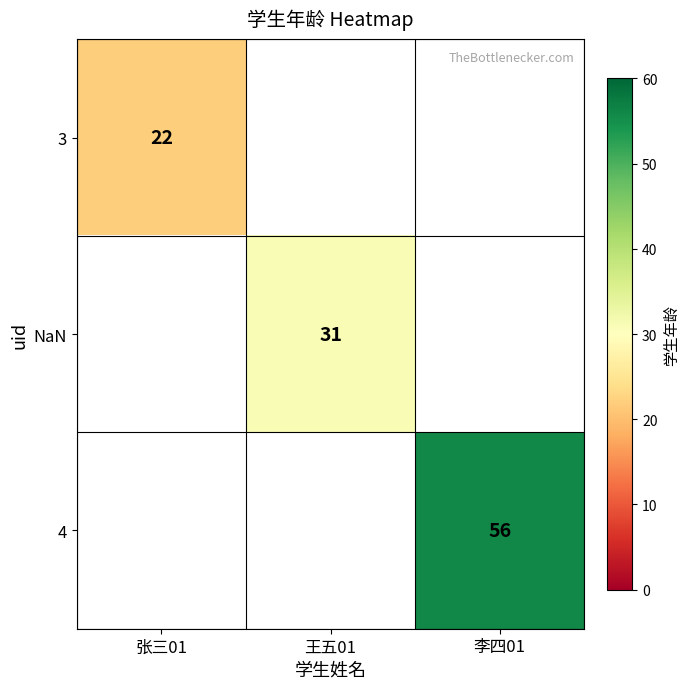

Is it true that 3 equals 22 at 张三01?

True